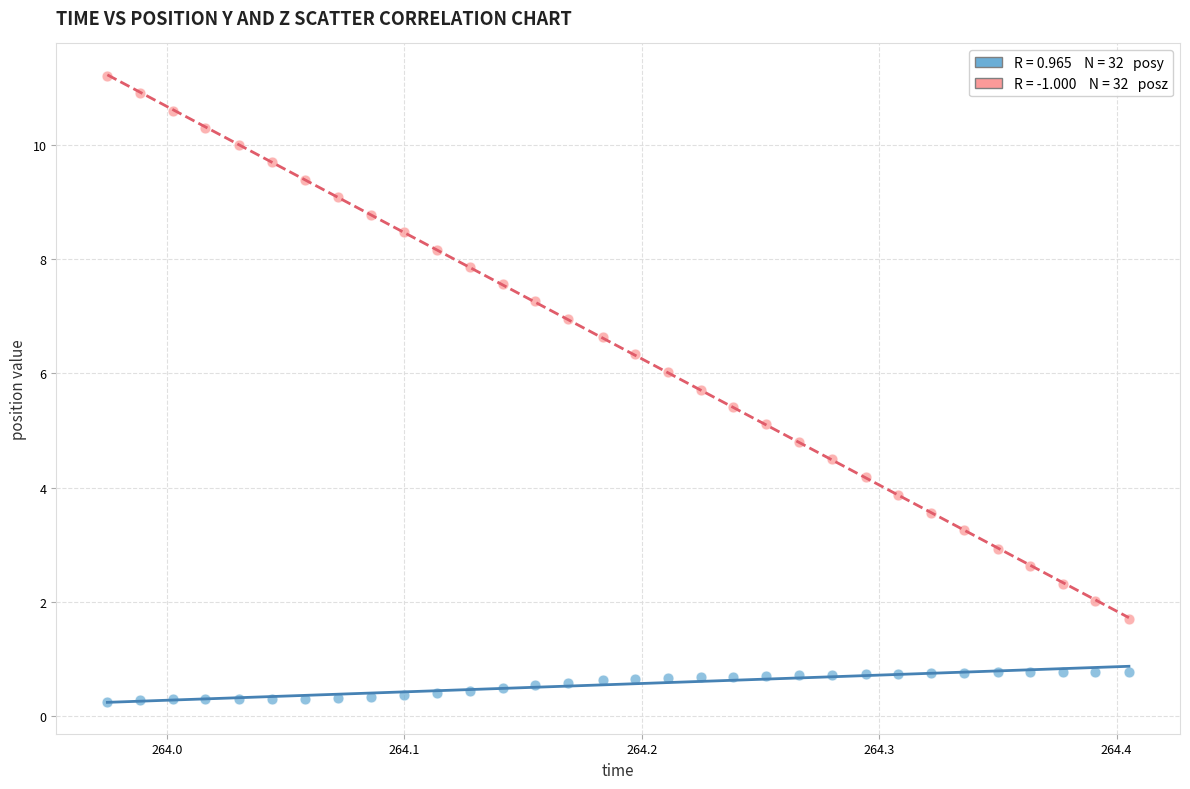

Across all data points, what is the range of X values (max minus min)?

0.4